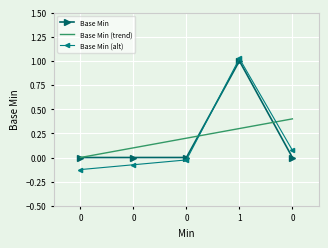

What are all the series names shown in the legend?

Base Min, Base Min (trend), Base Min (alt)